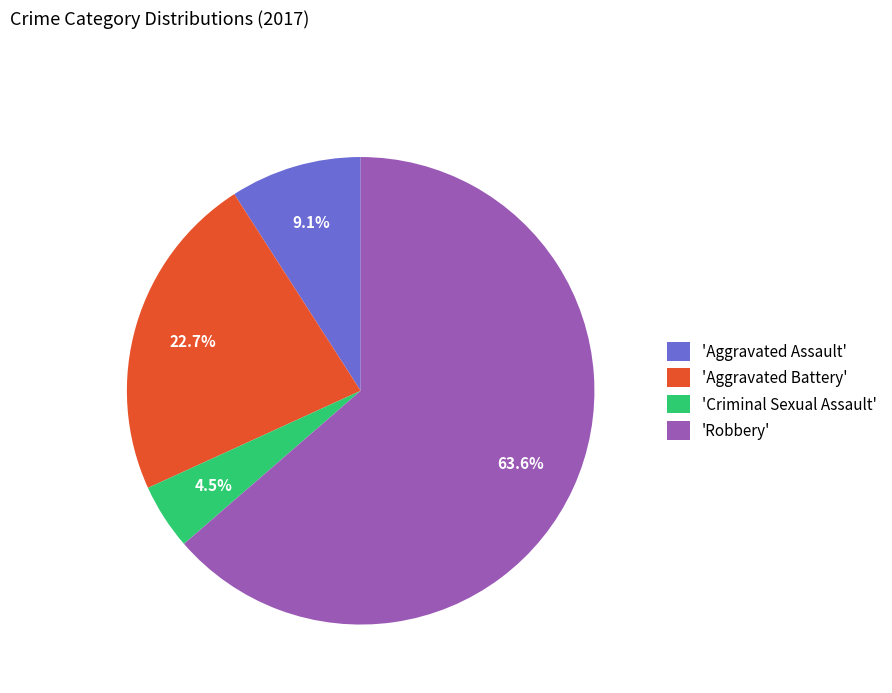

What is the total percentage of 'Aggravated Assault' and 'Criminal Sexual Assault'?

13.6%